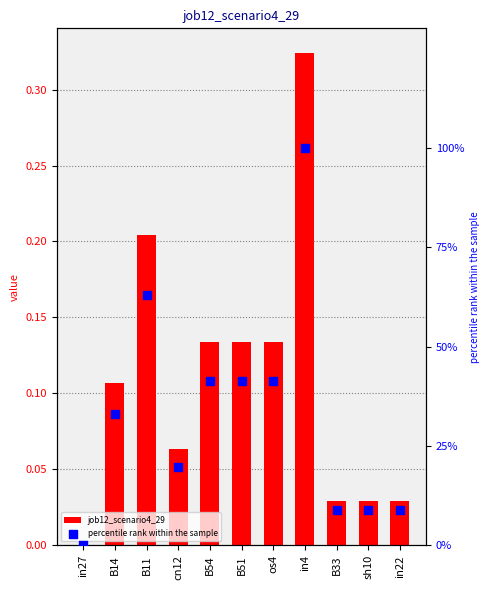

Which series reaches the minimum Y coordinate?

job12_scenario4_29